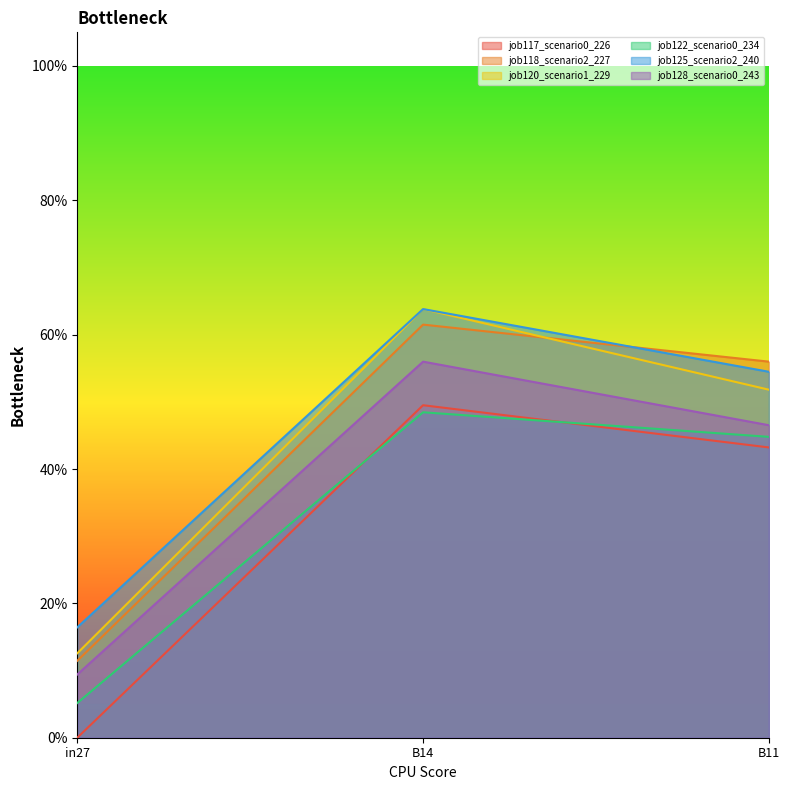

Between B14 and in27, which is larger?

B14